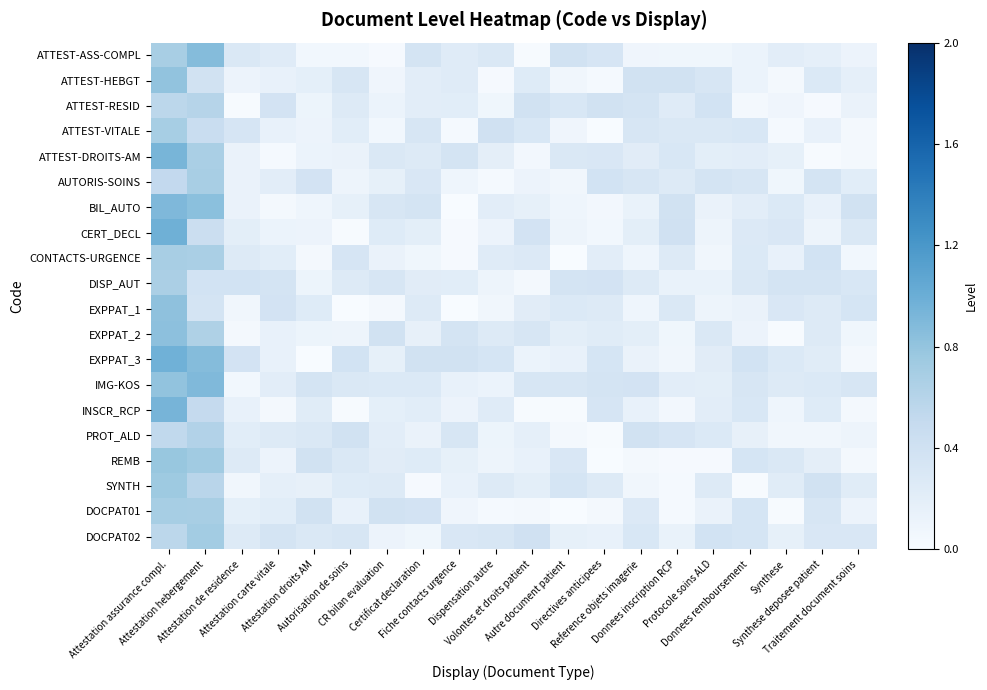

What is the total value across all series at Autre document patient?

3.6